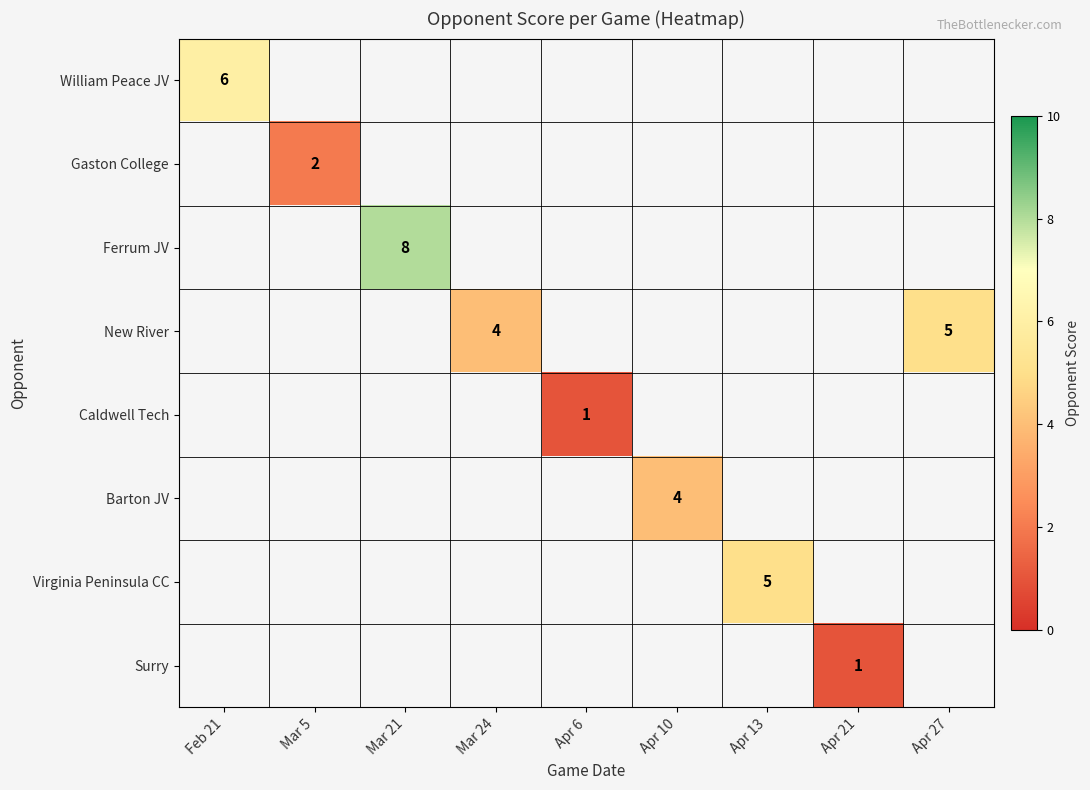

Which category has the lowest value across all series?

Apr 6